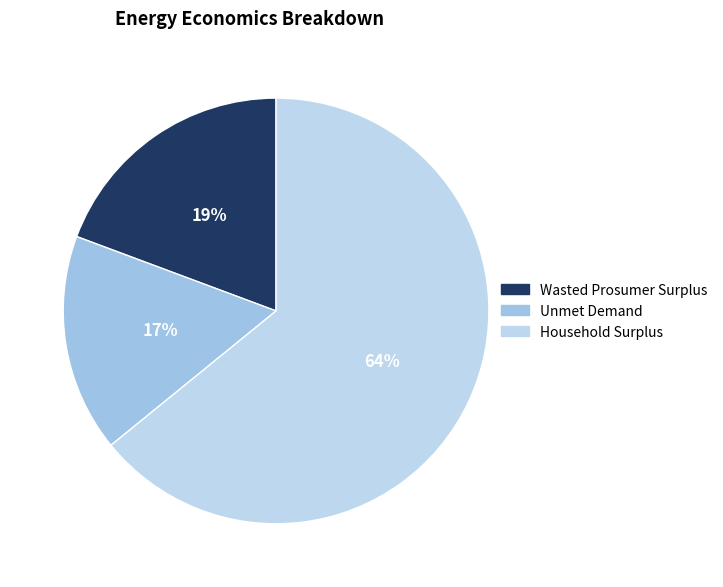

What percentage is the Unmet Demand slice, to the nearest percent?

17%